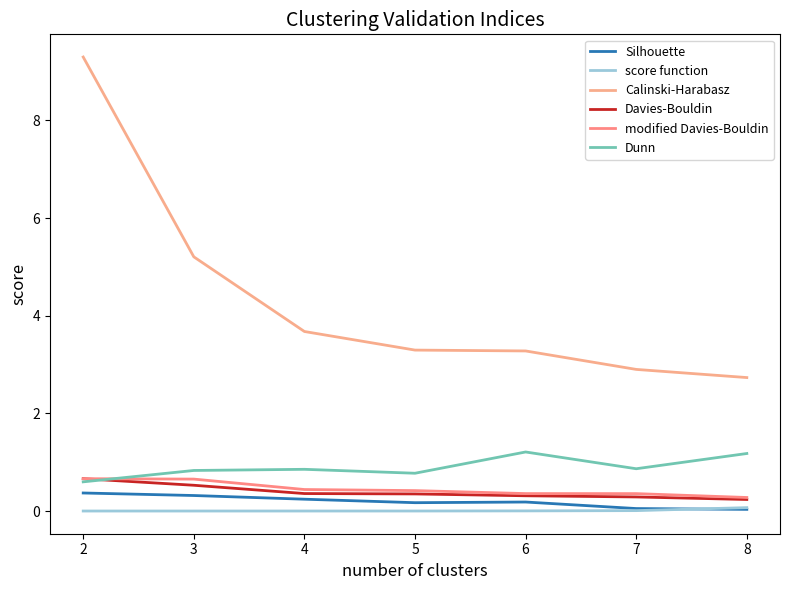

What is the maximum value shown in the chart?

9.3